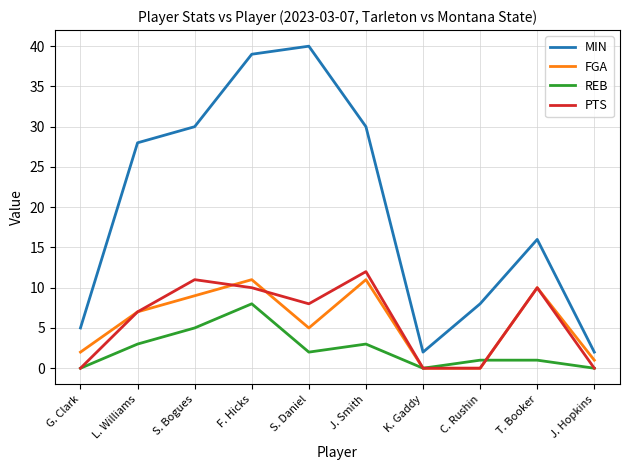

True or false: PTS has a value of 7 at L. Williams.

True